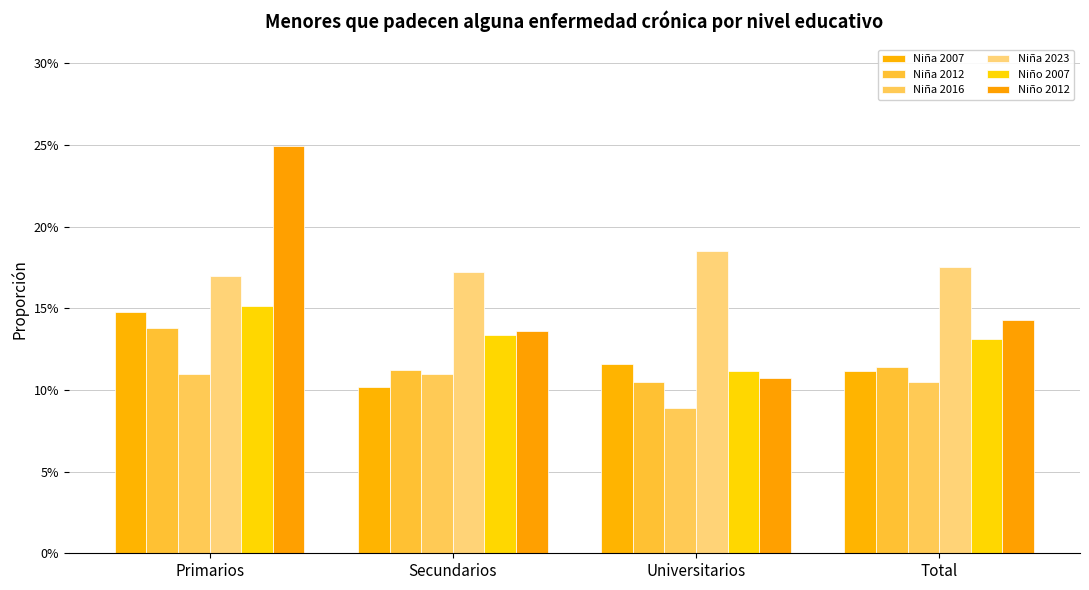

What are all the series names shown in the legend?

Niña 2007, Niña 2012, Niña 2016, Niña 2023, Niño 2007, Niño 2012